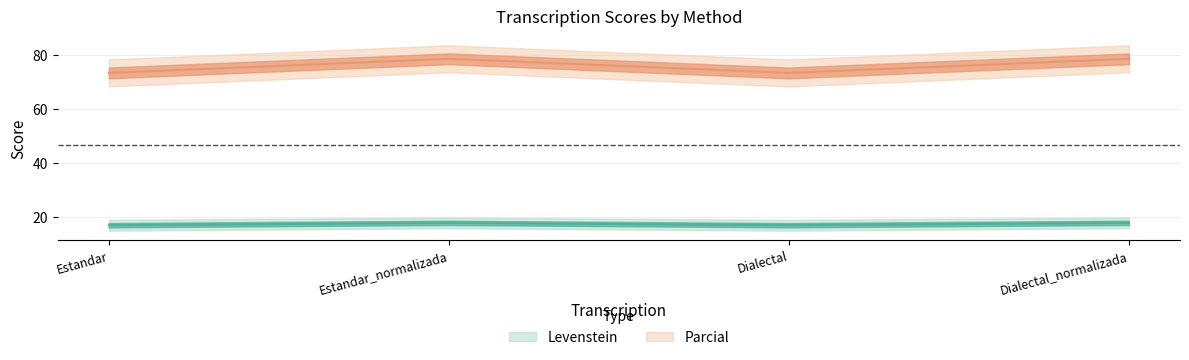

What is the label of the 4th point from the right?

Estandar